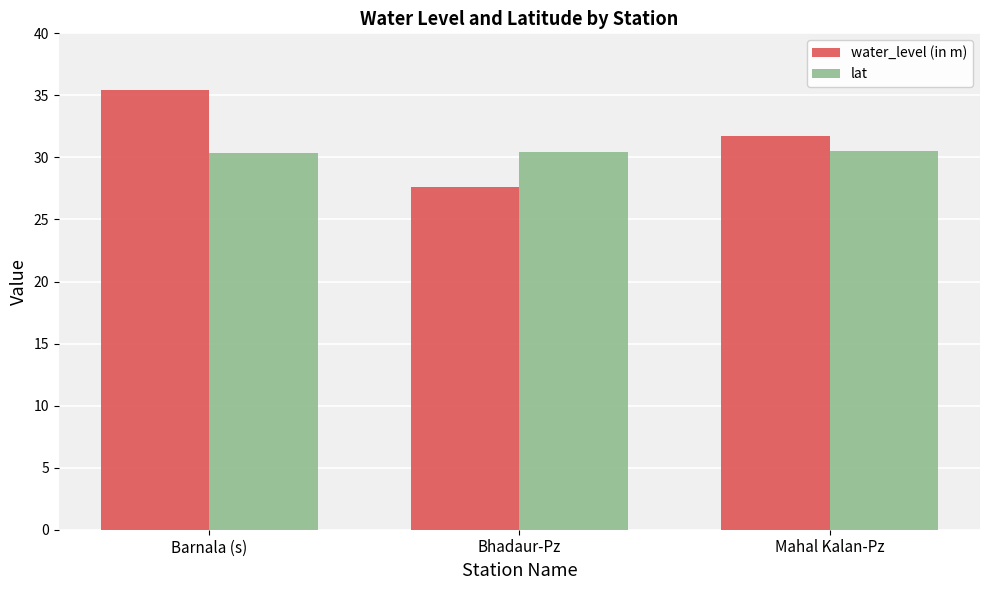

How many series are shown in this chart?

2